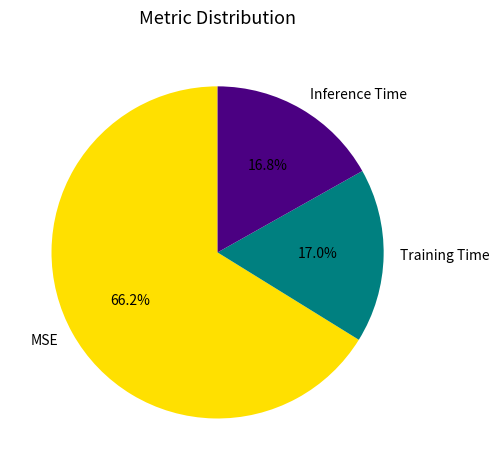

Is there any slice that represents more than half of the pie?

Yes